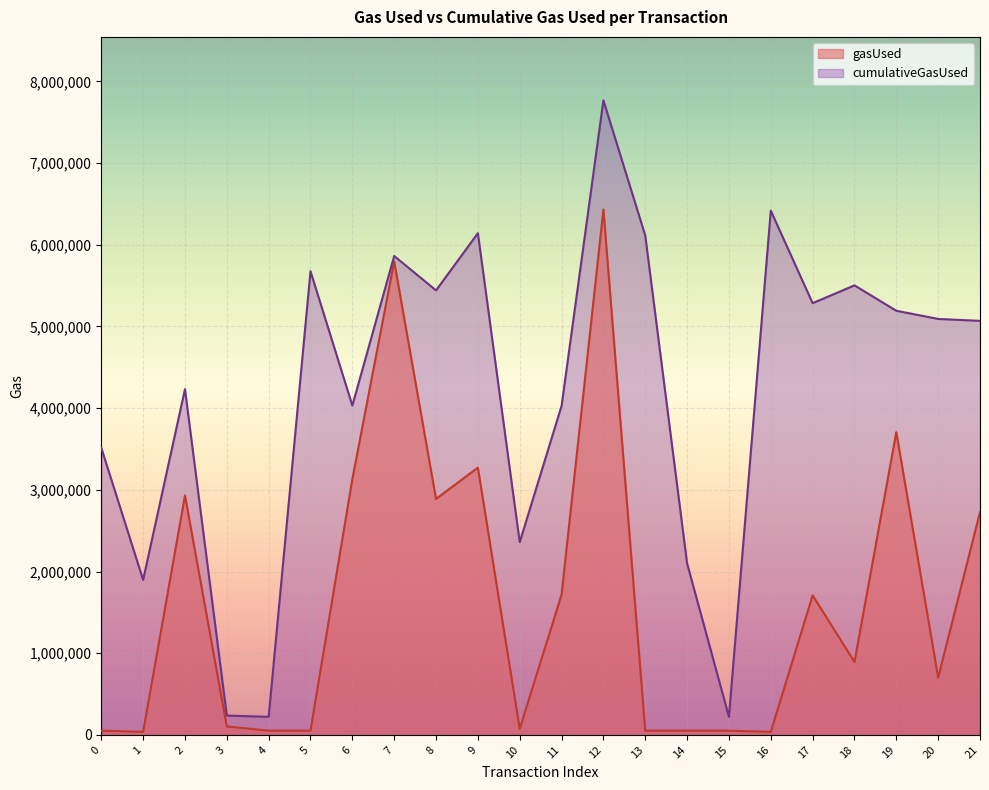

True or false: gasUsed and cumulativeGasUsed cross at least once.

False